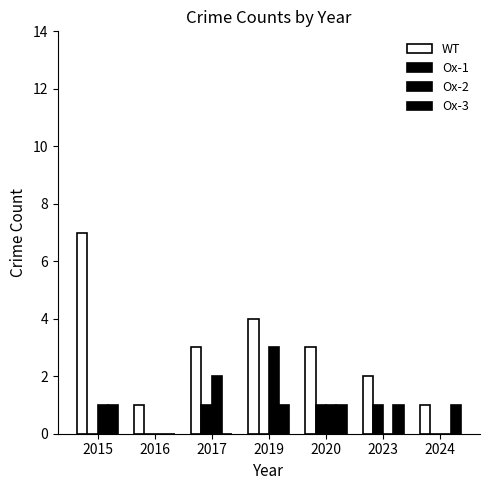

Which series has the largest total across all categories?

WT